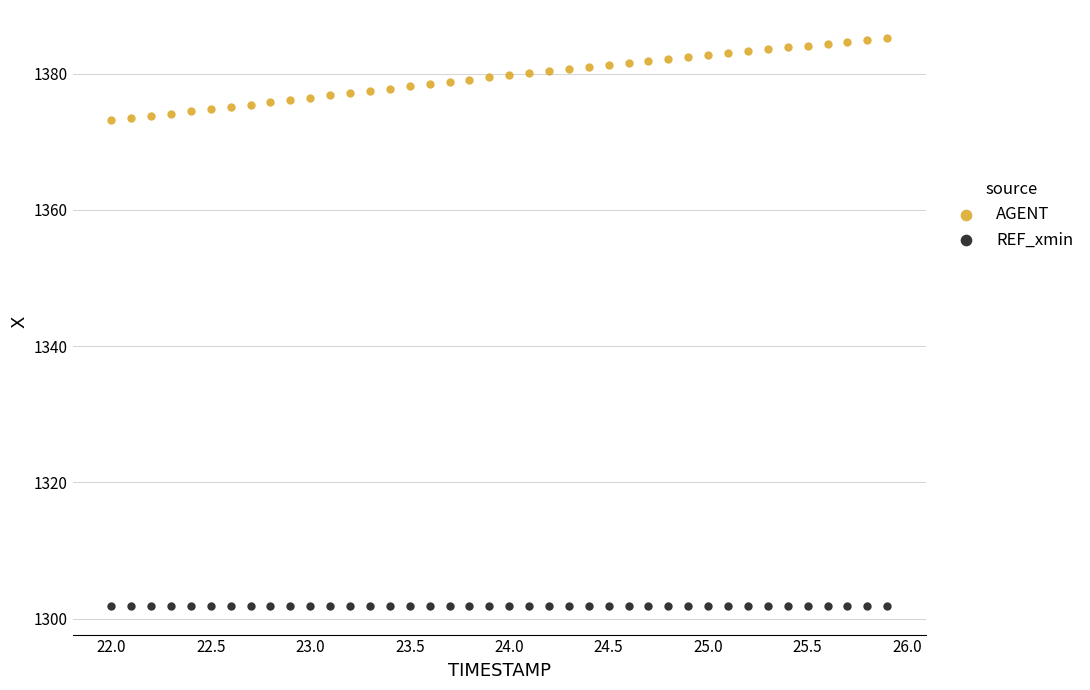

Which series contains the lowest Y value?

REF_xmin